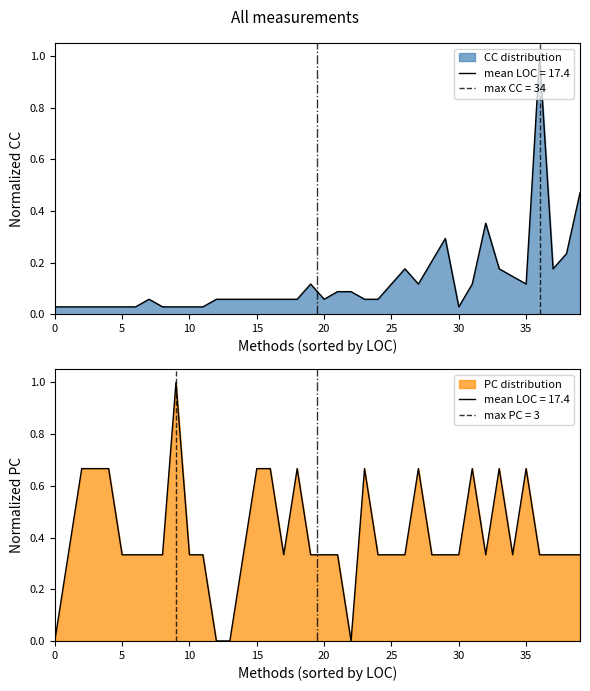

What are all the series names shown in the legend?

CC, PC